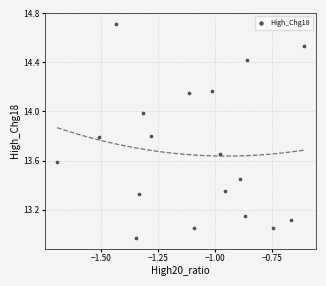

What is the range of Y values (max minus min)?

1.7